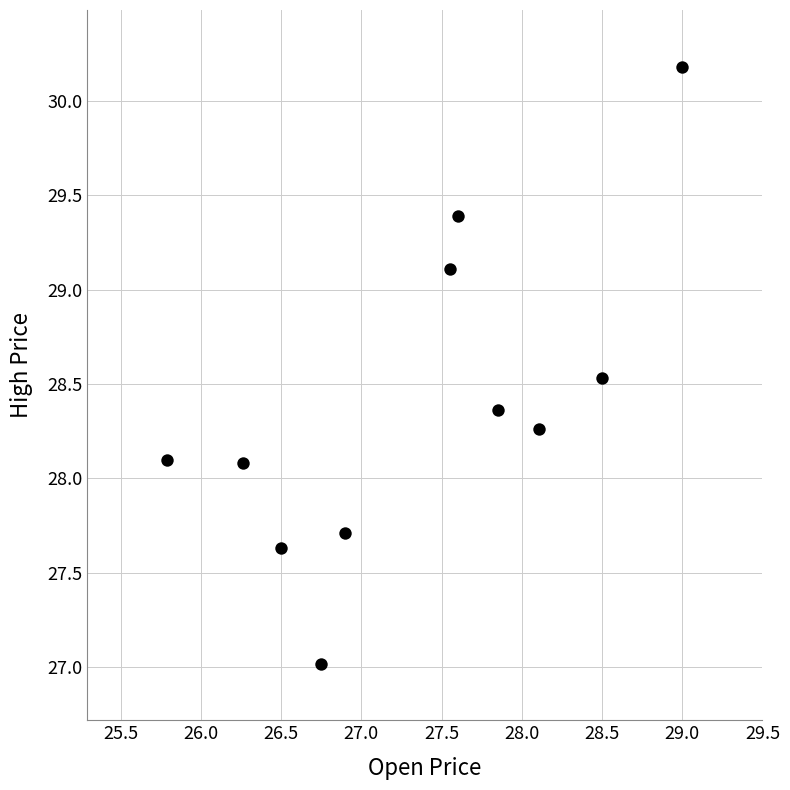

What is the range of X values (max minus min)?

3.2